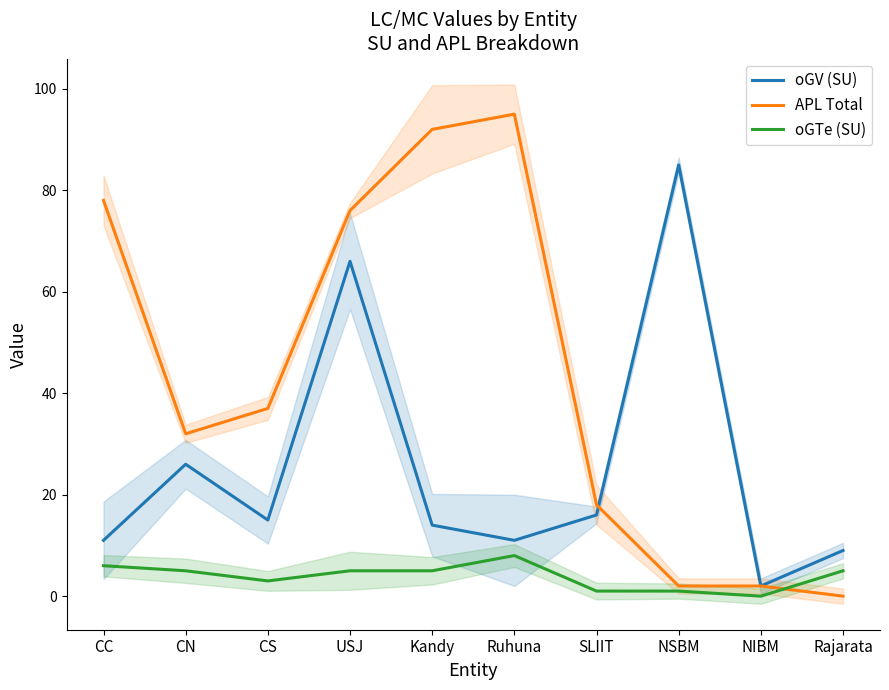

Rank the series by their maximum value, from lowest to highest.

oGTe (SU), oGV (SU), APL Total